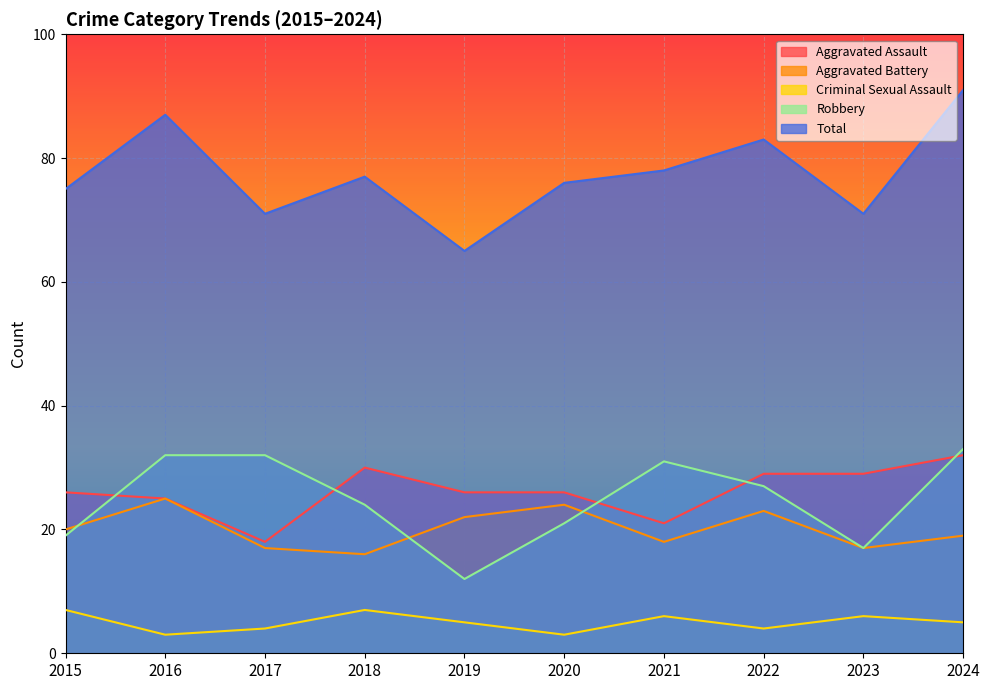

How many series are shown in this chart?

5